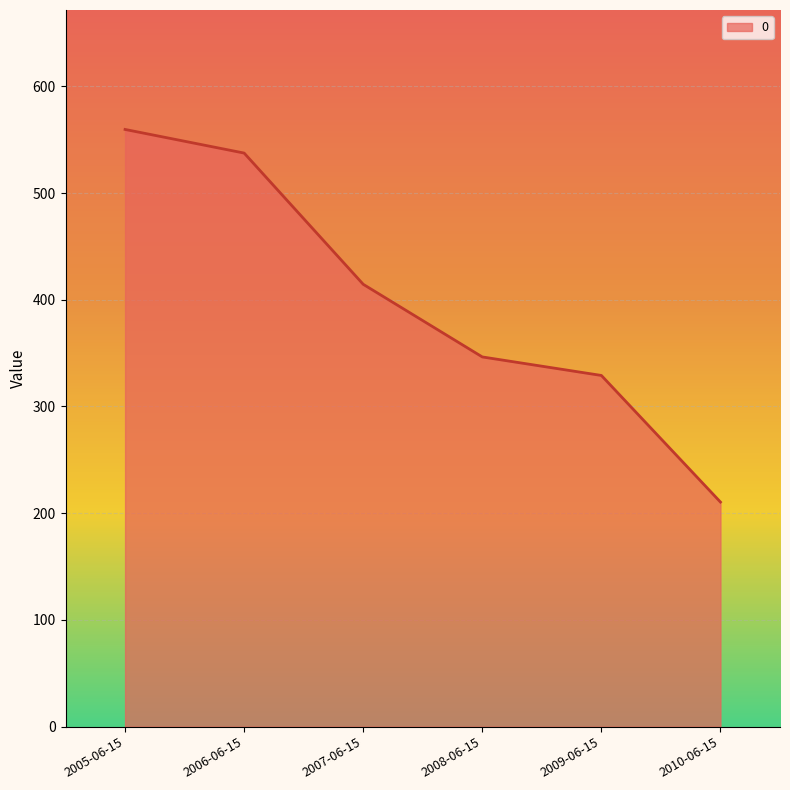

The value at 2006-06-15 is 537.4. True or false?

True